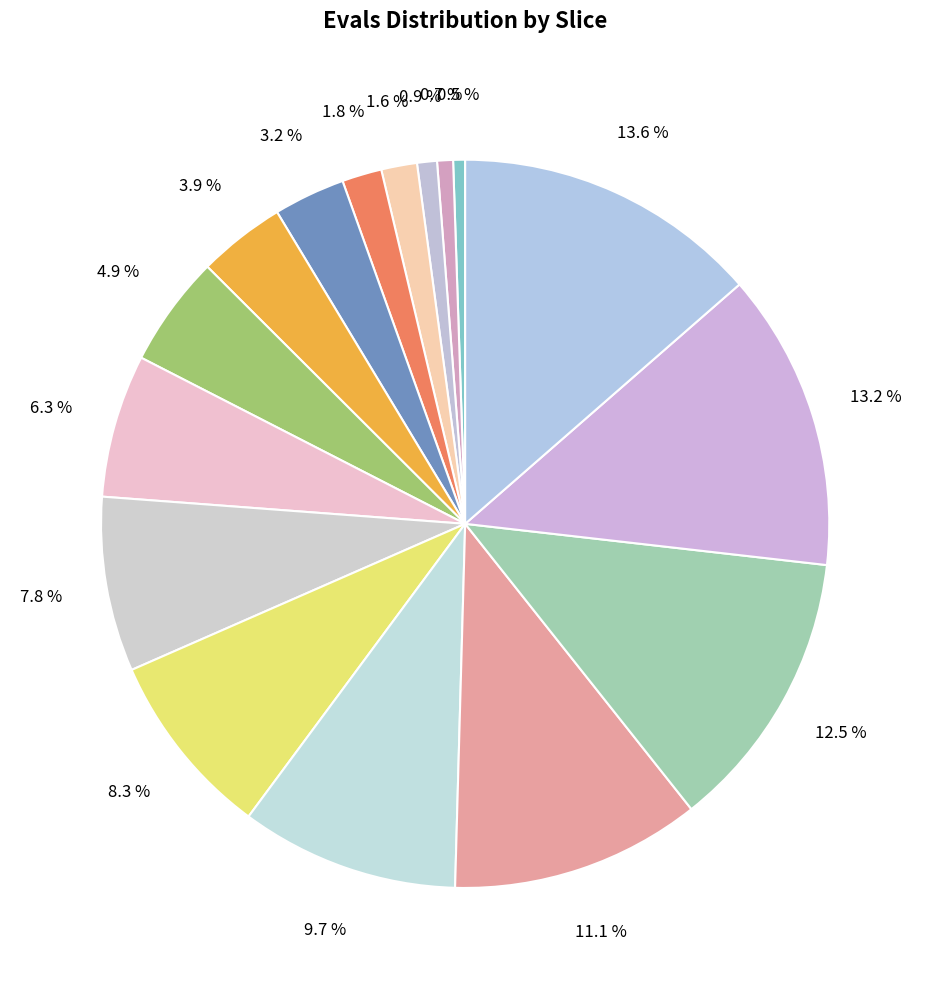

How many slices are in this pie chart?

16